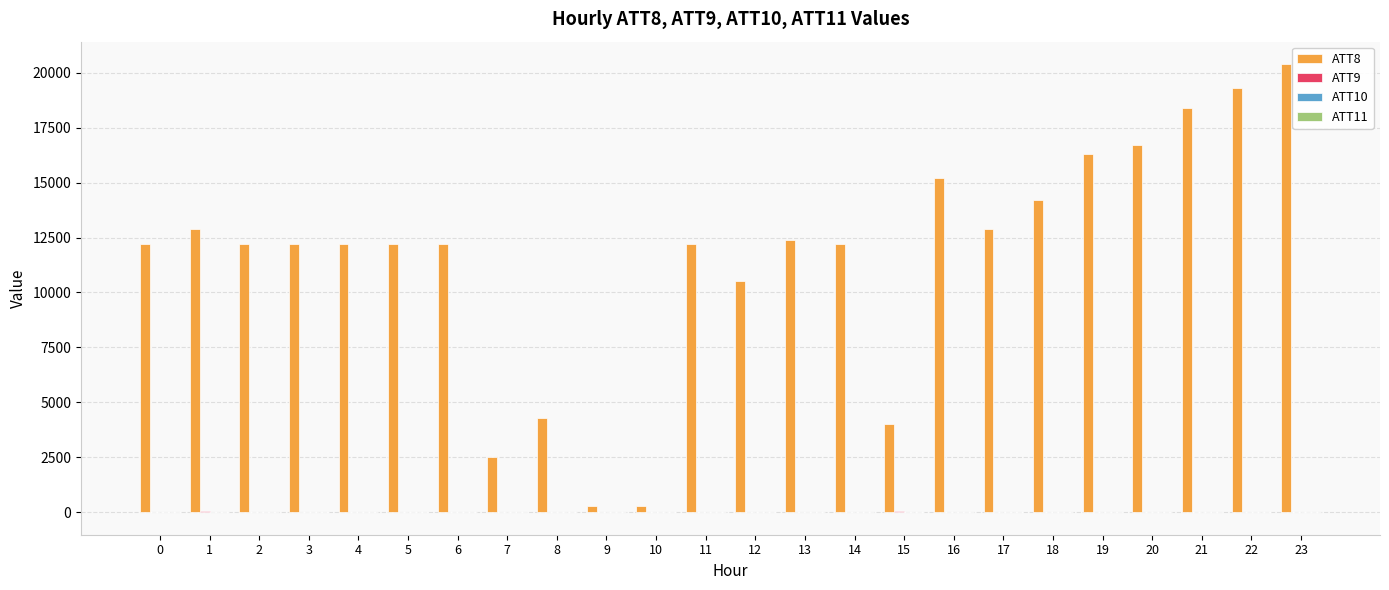

Which series has the largest total across all categories?

ATT8